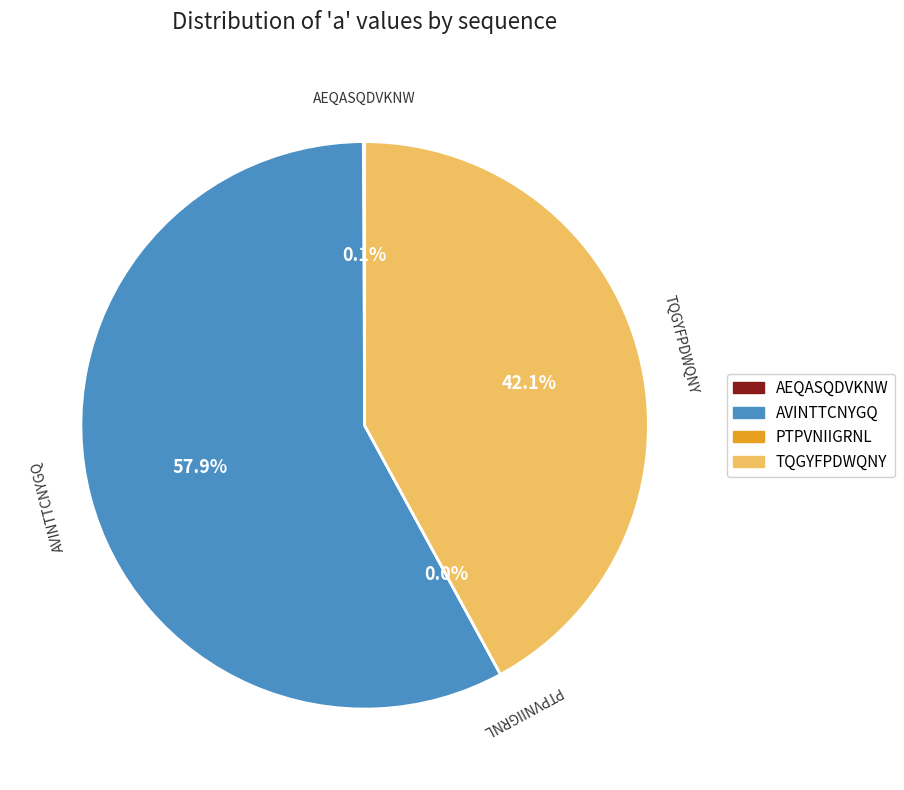

To the nearest percent, what is the average slice percentage?

25%